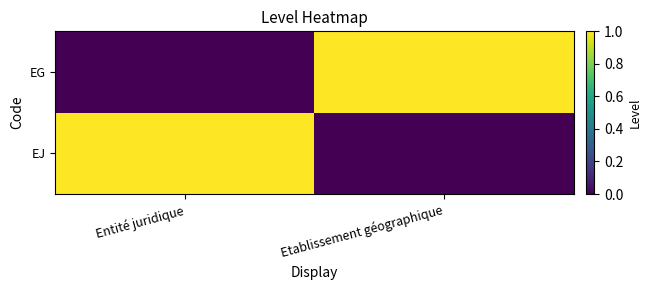

How many data points does each series have?

2